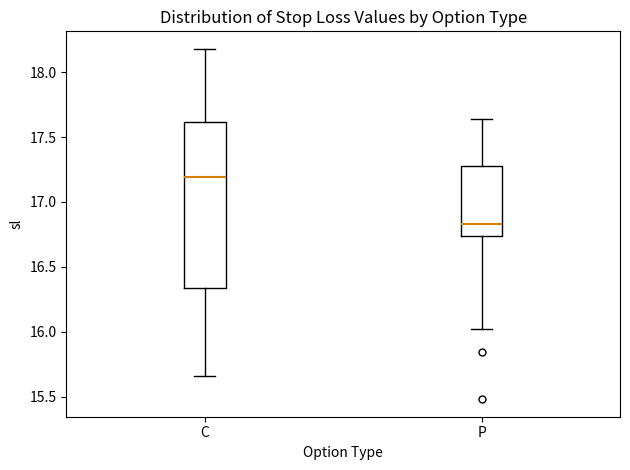

Where does the median line of the box for P sit on the y-axis? The values are not printed on the chart, so give them approximately, as read against the axis.

16.85